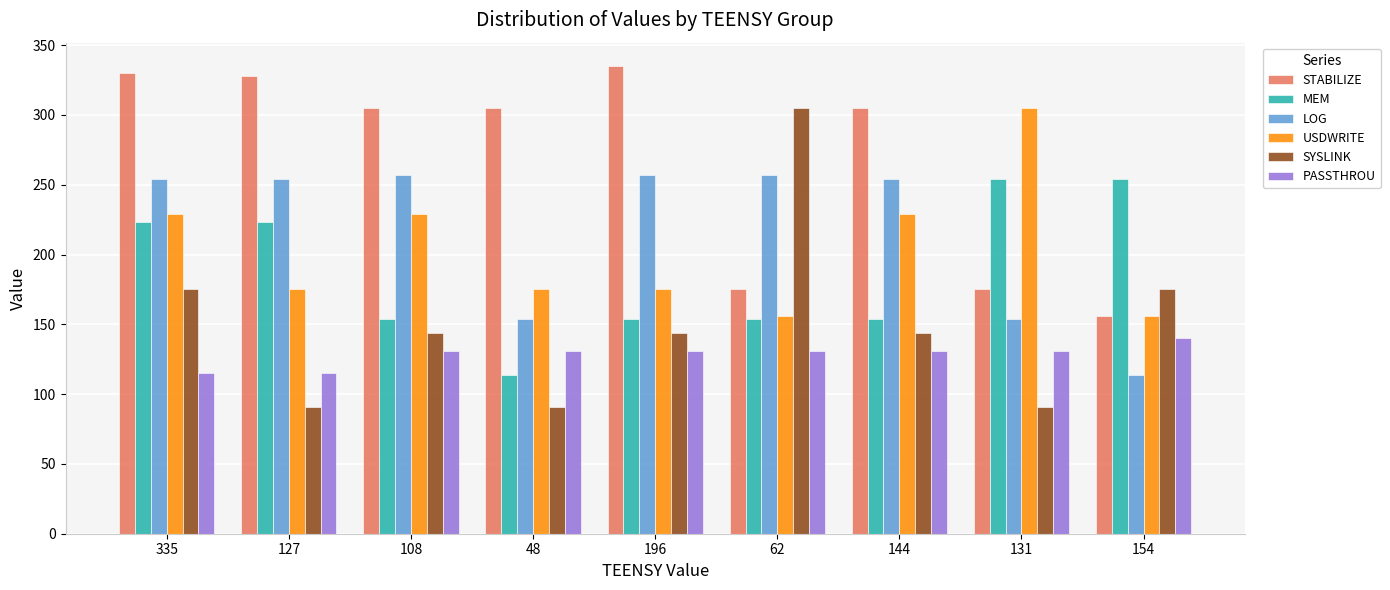

How many data points in STABILIZE are less than 305?

3